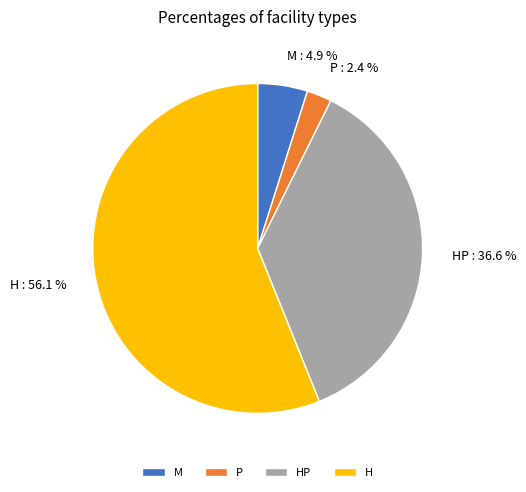

How many slices are in this pie chart?

4